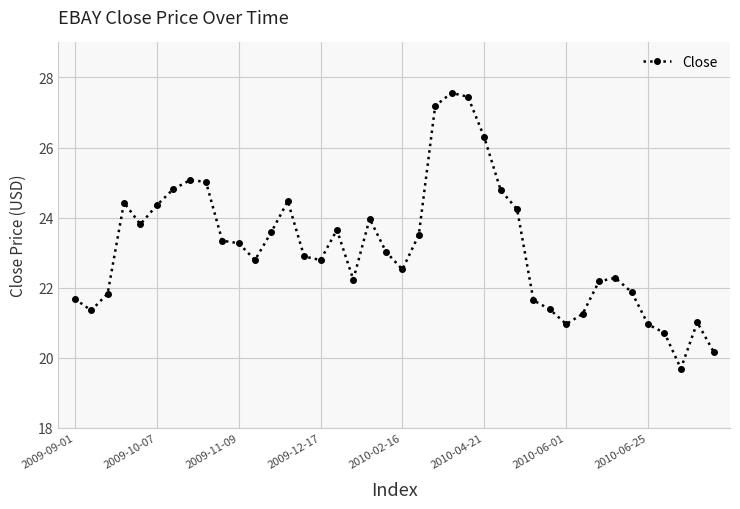

True or false: the data has more than 1 interior local peaks.

True